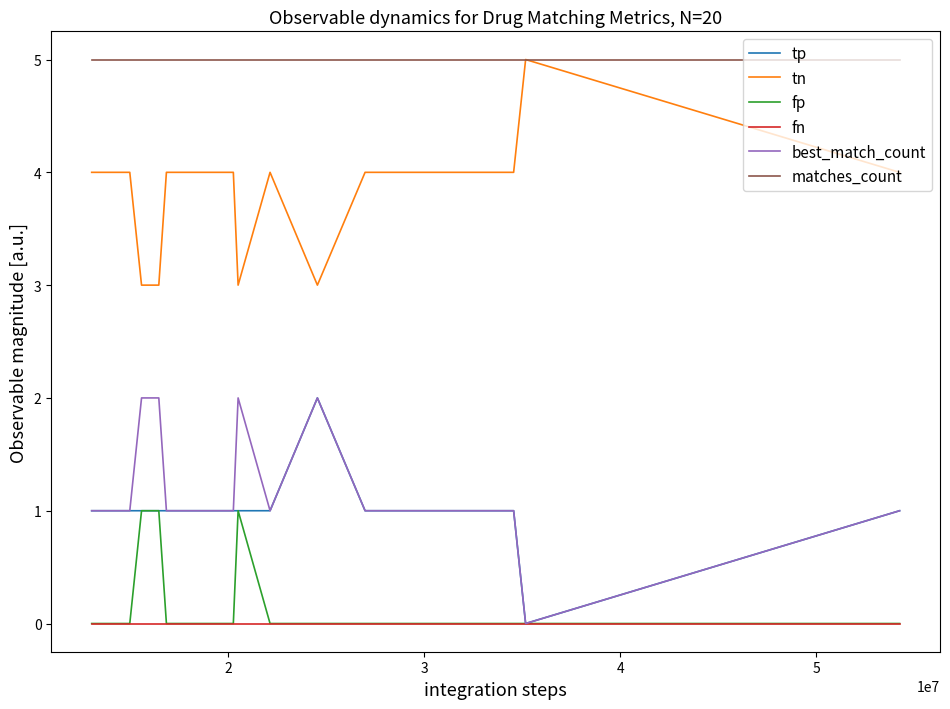

Reading left to right, extract all data points from this chart.

tp: 1	1	1	1	1	1	1	1	1	1	1	2	1	1	1	1	1	1	0	1
tn: 4	4	4	3	3	4	4	4	4	3	4	3	4	4	4	4	4	4	5	4
fp: 0	0	0	1	1	0	0	0	0	1	0	0	0	0	0	0	0	0	0	0
fn: 0	0	0	0	0	0	0	0	0	0	0	0	0	0	0	0	0	0	0	0
best_match_count: 1	1	1	2	2	1	1	1	1	2	1	2	1	1	1	1	1	1	0	1
matches_count: 5	5	5	5	5	5	5	5	5	5	5	5	5	5	5	5	5	5	5	5